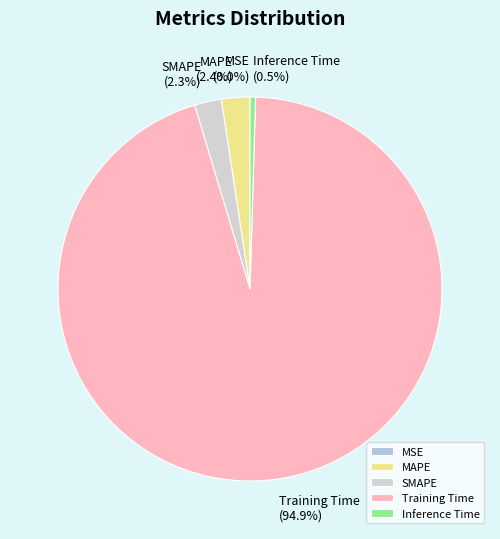

Between Inference Time and Training Time, which is larger?

Training Time